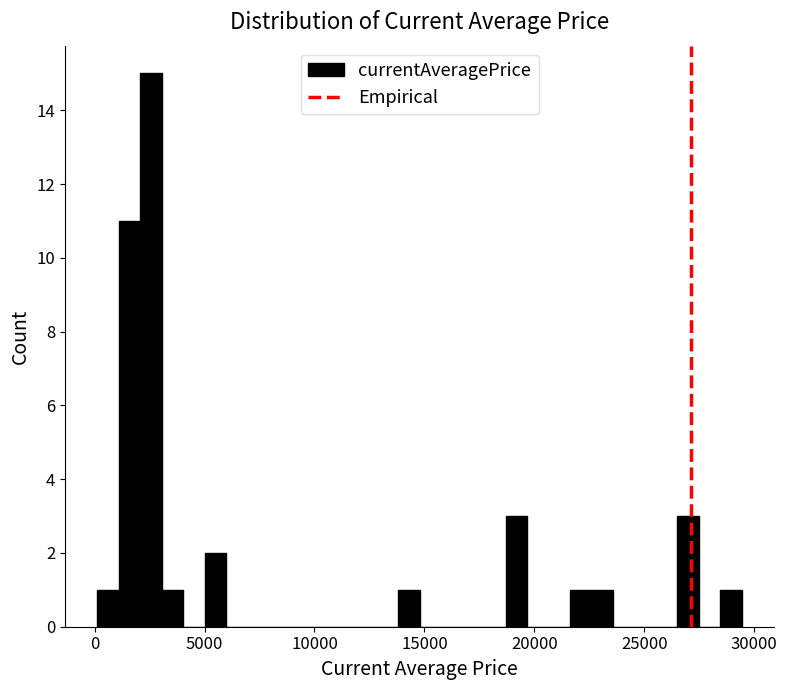

Around what value on the x-axis is the tallest bar? Give the approximate position of its centre, as read against the axis.

2500